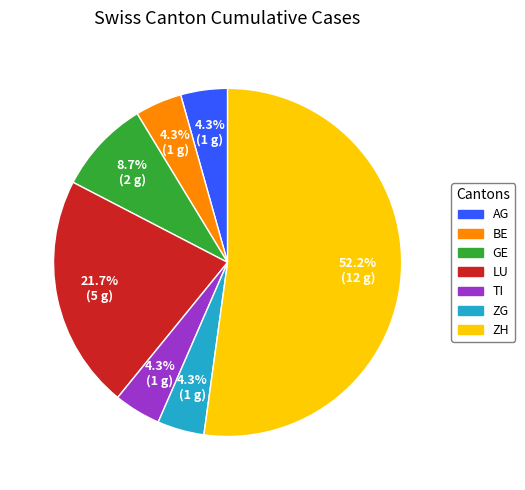

To the nearest percent, what is the combined percentage of ZH and LU?

74%